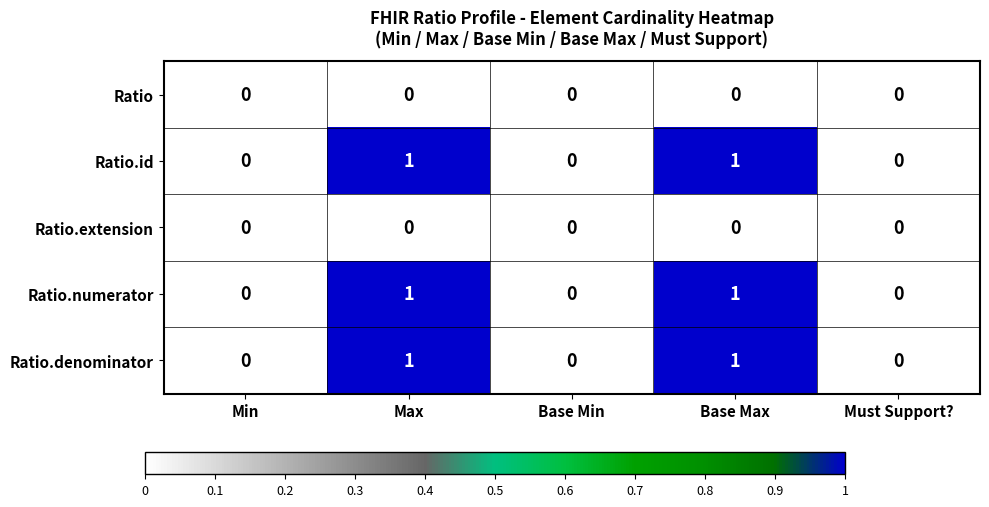

What is the total value across all series at Max?

3